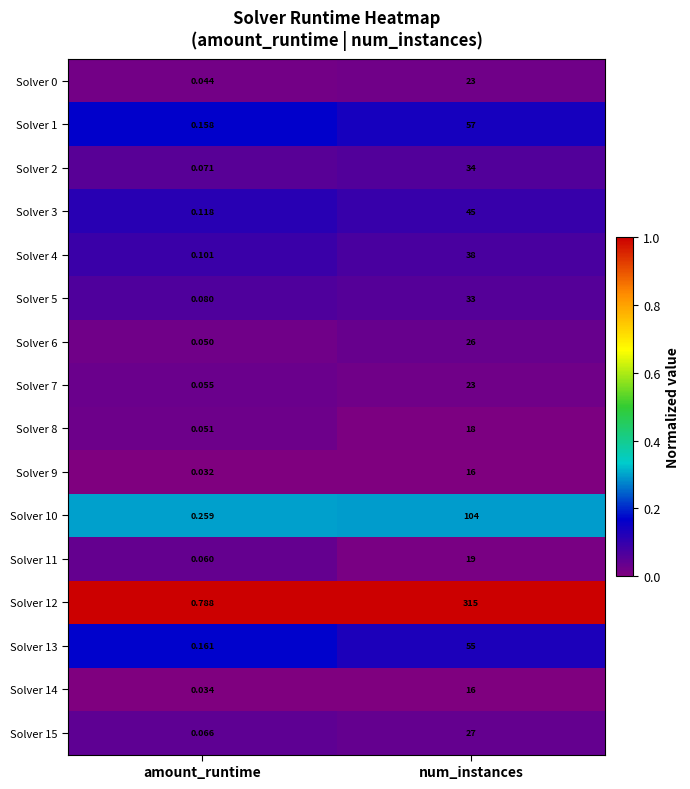

What is the total value across all series at amount_runtime?

2.1